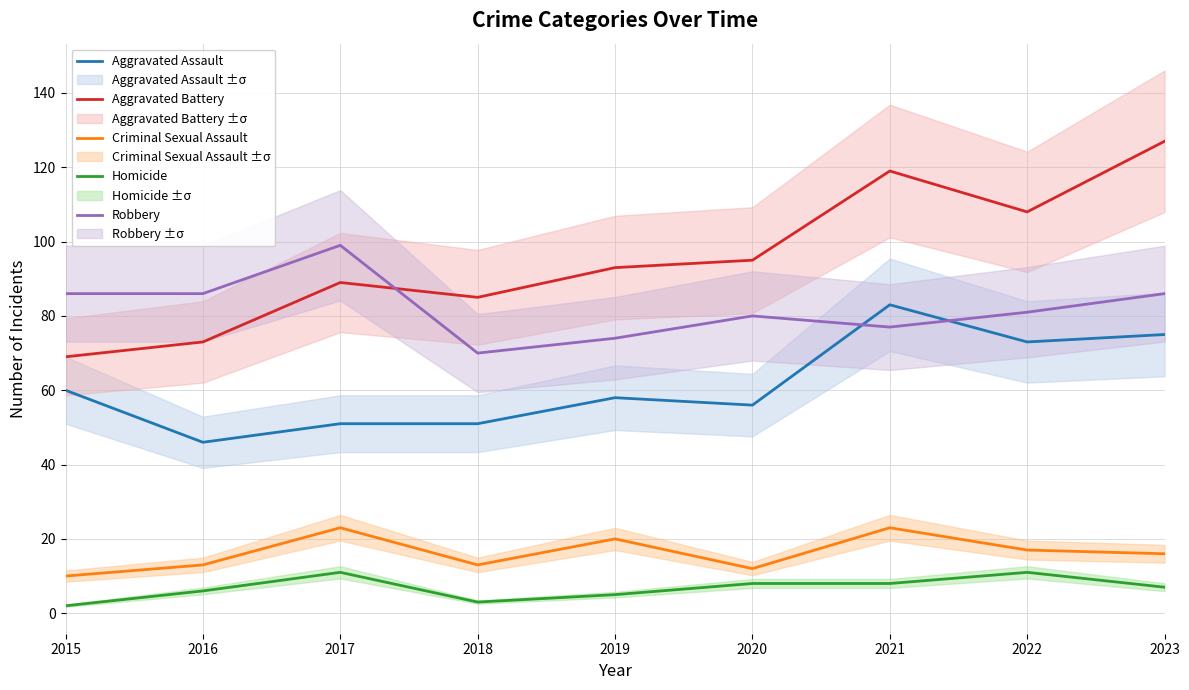

What is the value of the Aggravated Assault point at the 5th from the left?

58